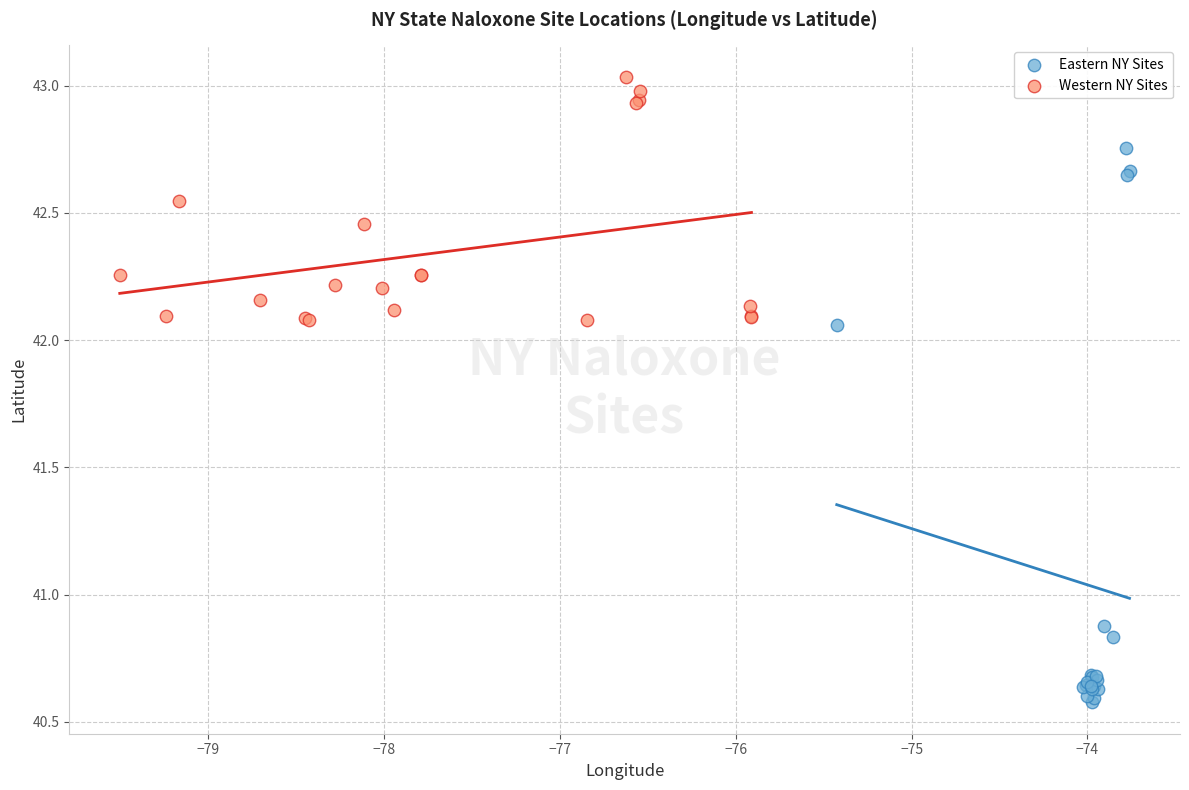

Which series contains the highest Y value?

Western NY Sites